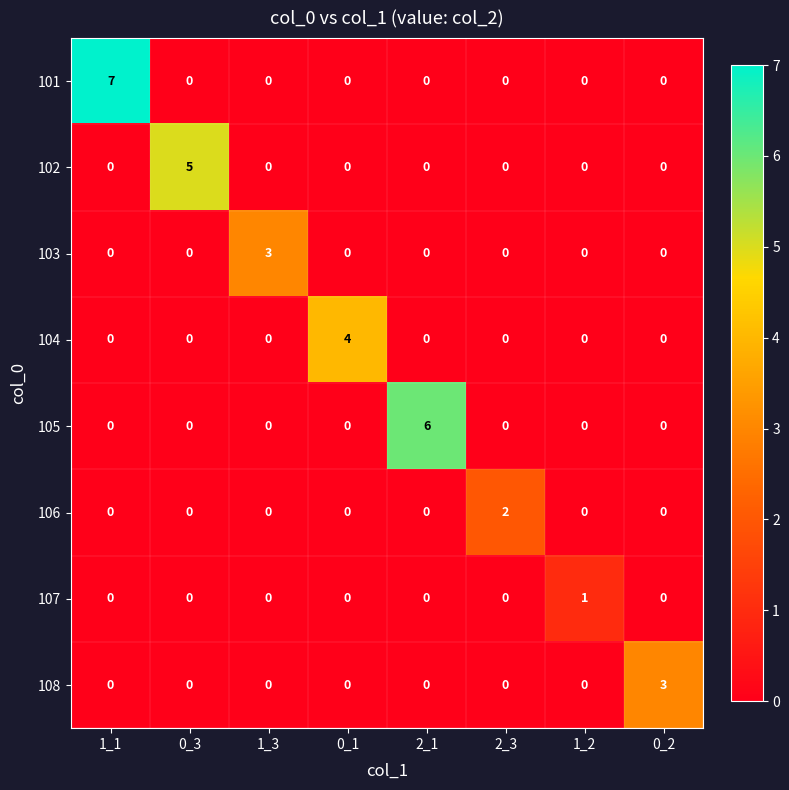

The 105 series shows -2 at 1_2. True or false?

False